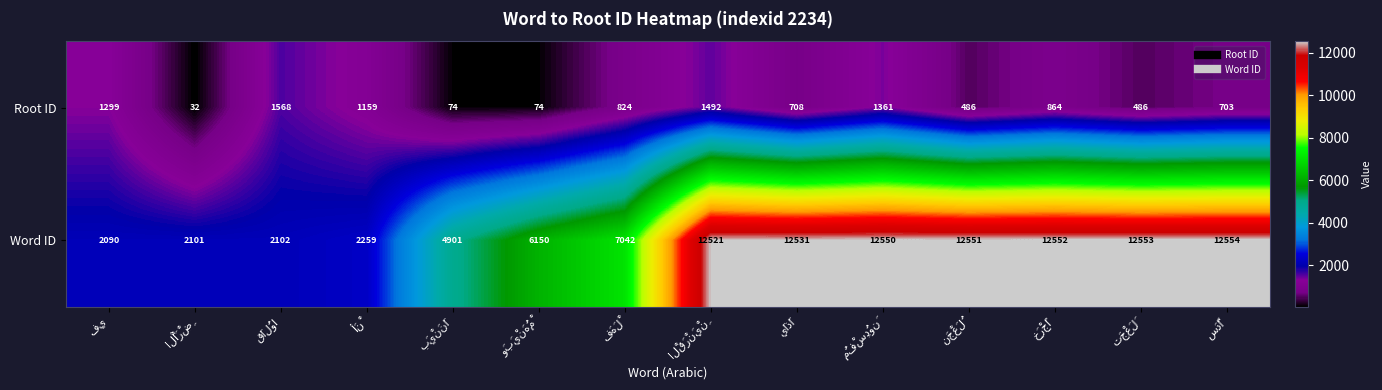

Which series has the largest total across all categories?

Word ID